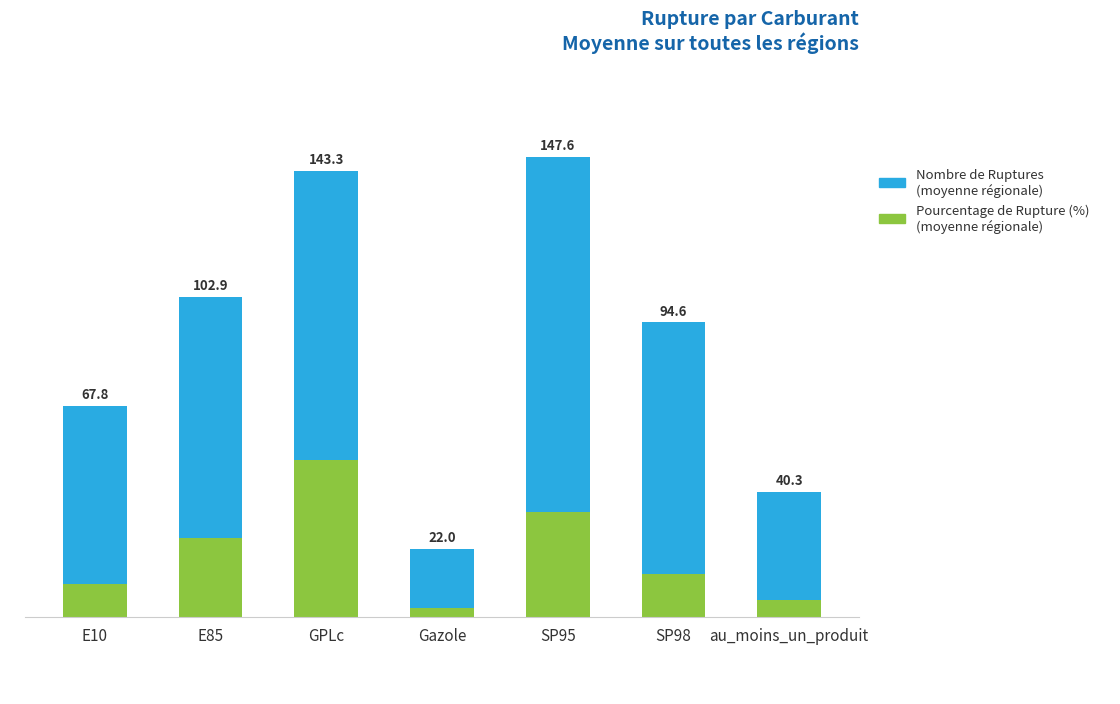

Does the chart contain stacked bars?

Yes